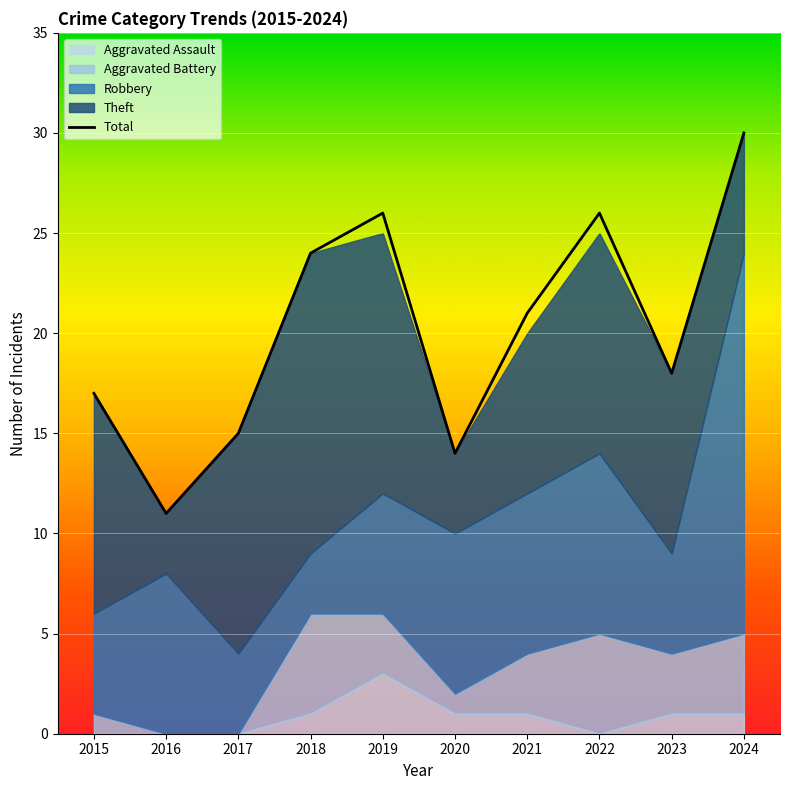

Is it true that the value at 2022 is 26?

True